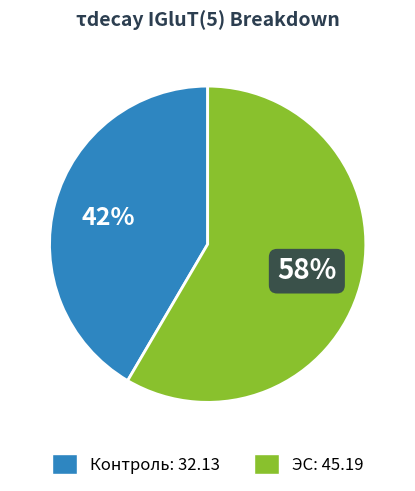

Is there a majority slice in this chart?

Yes